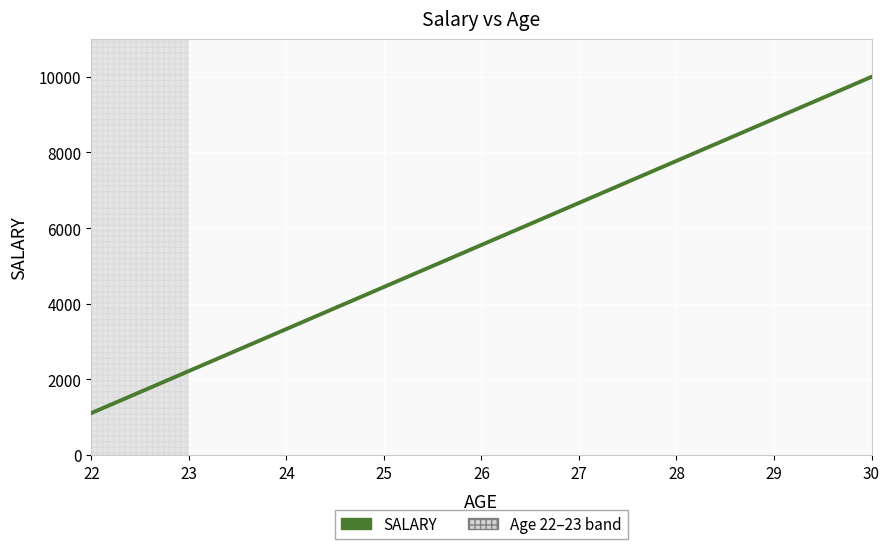

What is the minimum value shown in the chart?

1111